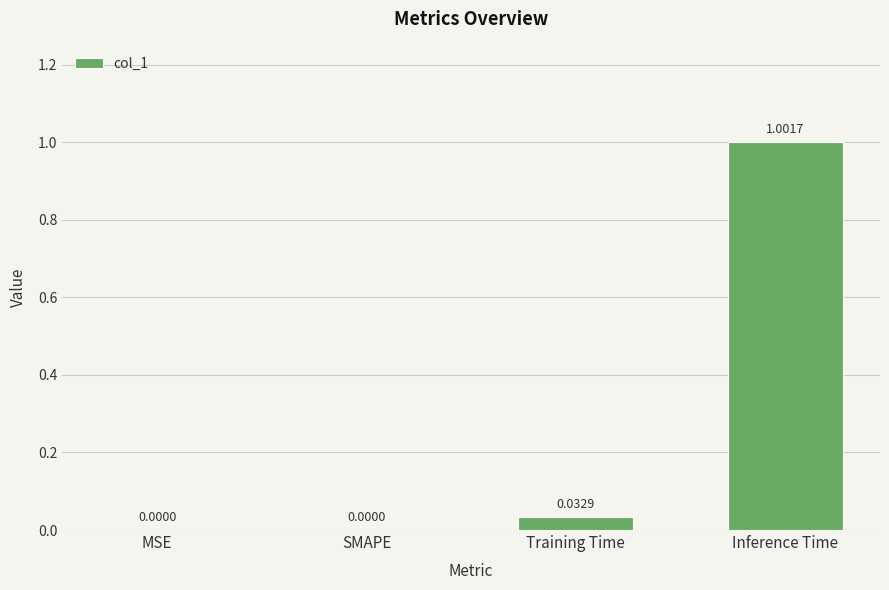

How many data points are above 0?

2